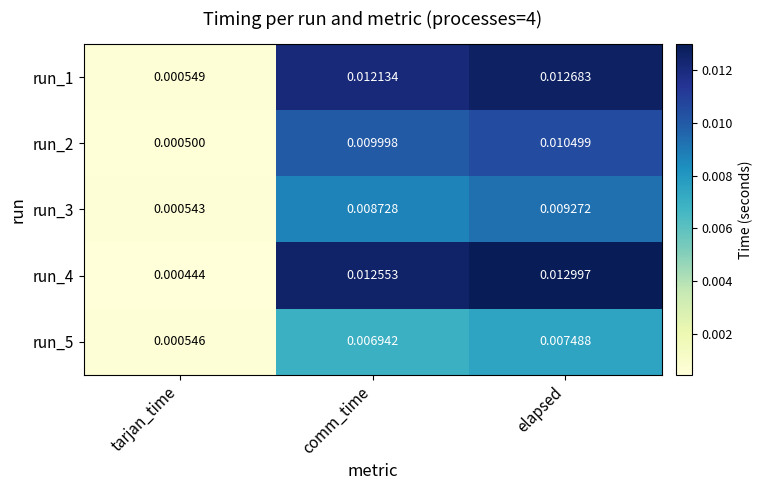

Rank the series at elapsed from lowest to highest value.

run_5, run_3, run_2, run_1, run_4